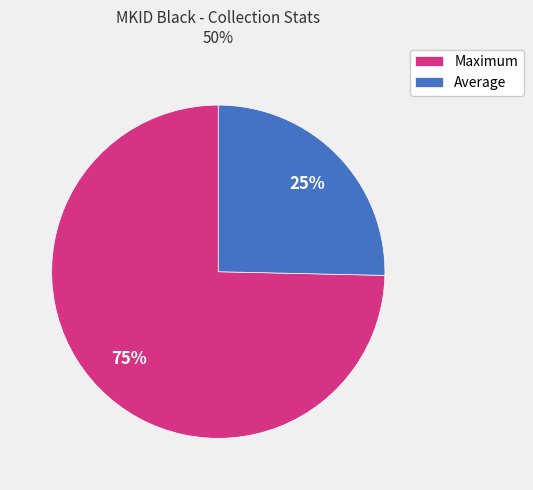

Which category accounts for the majority?

Maximum